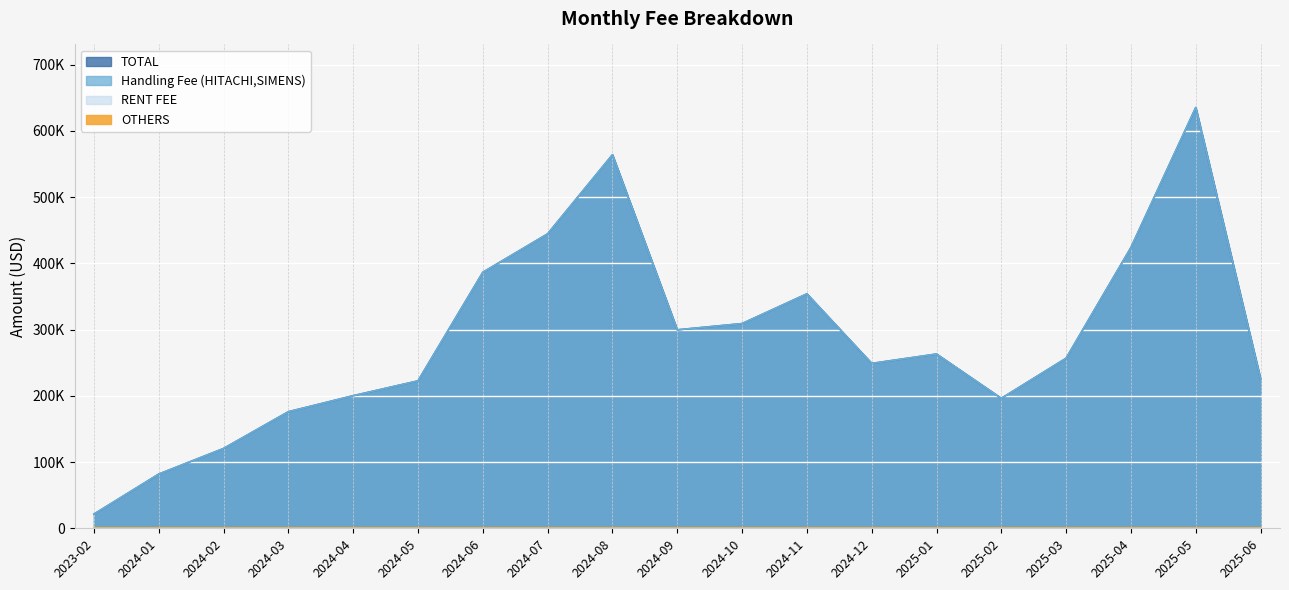

Count the number of categories in the chart.

19